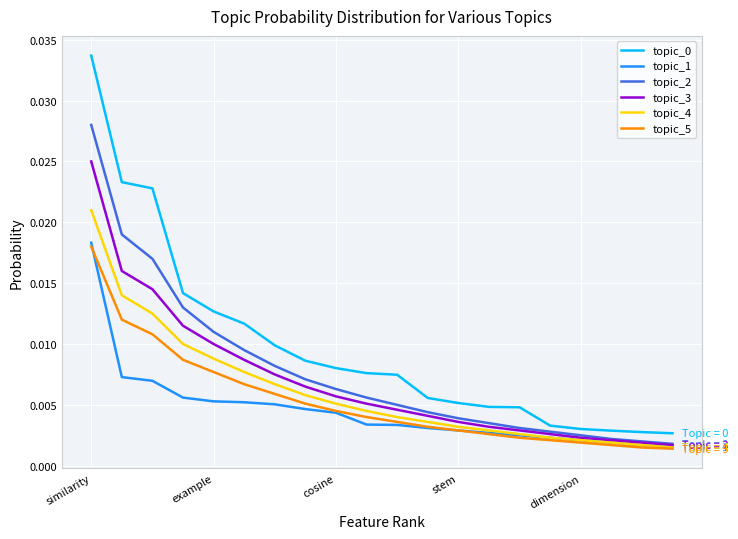

True or false: topic_0 and topic_1 intersect in this chart.

False